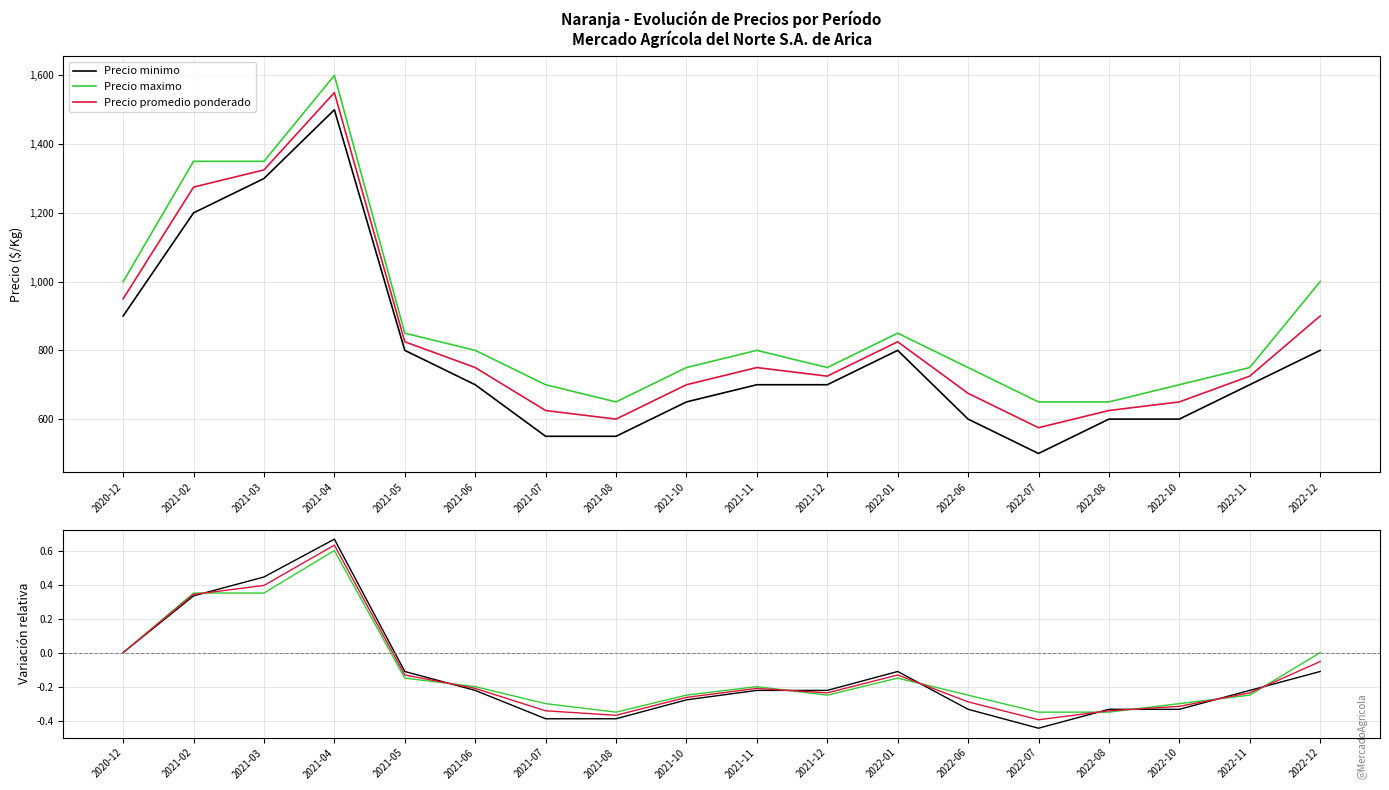

True or false: Precio promedio ponderado has a value of 0.5 at 2021-03.

False